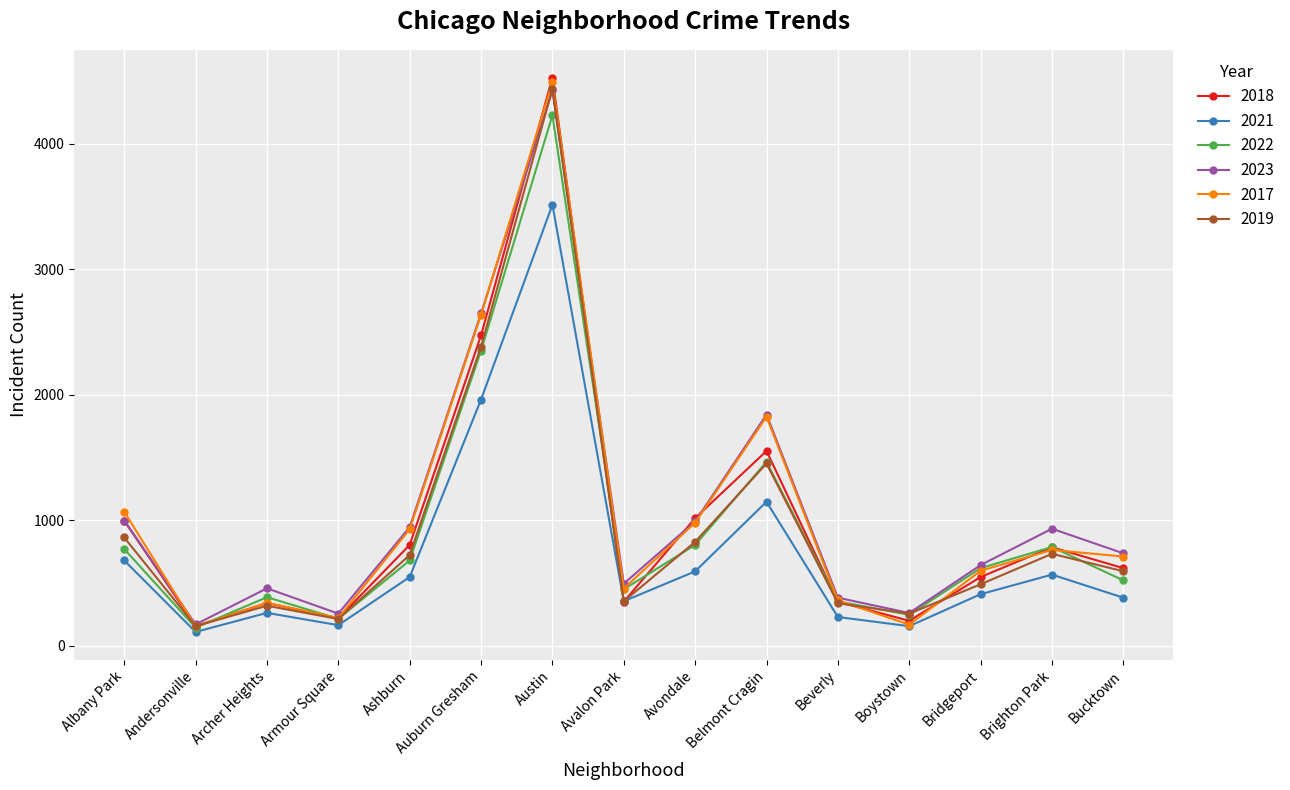

What is the difference between the second highest and minimum values in the 2018 series?

2318